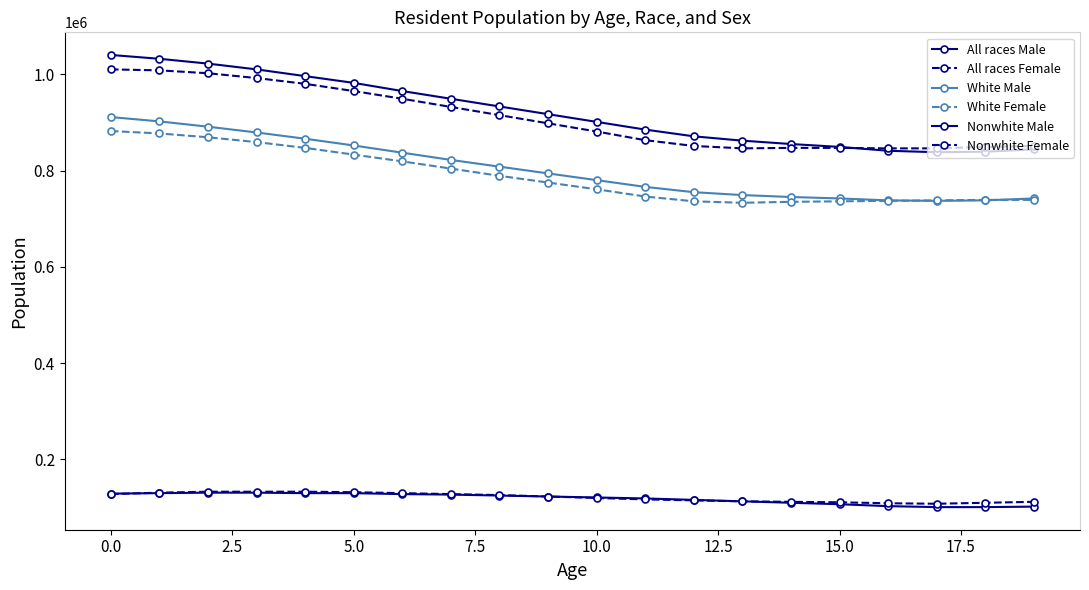

How many lines are shown in the chart?

6